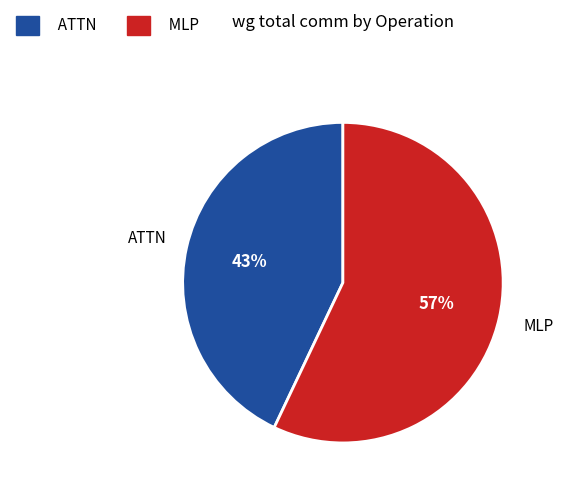

The ATTN slice represents 49% of the pie. True or false?

False